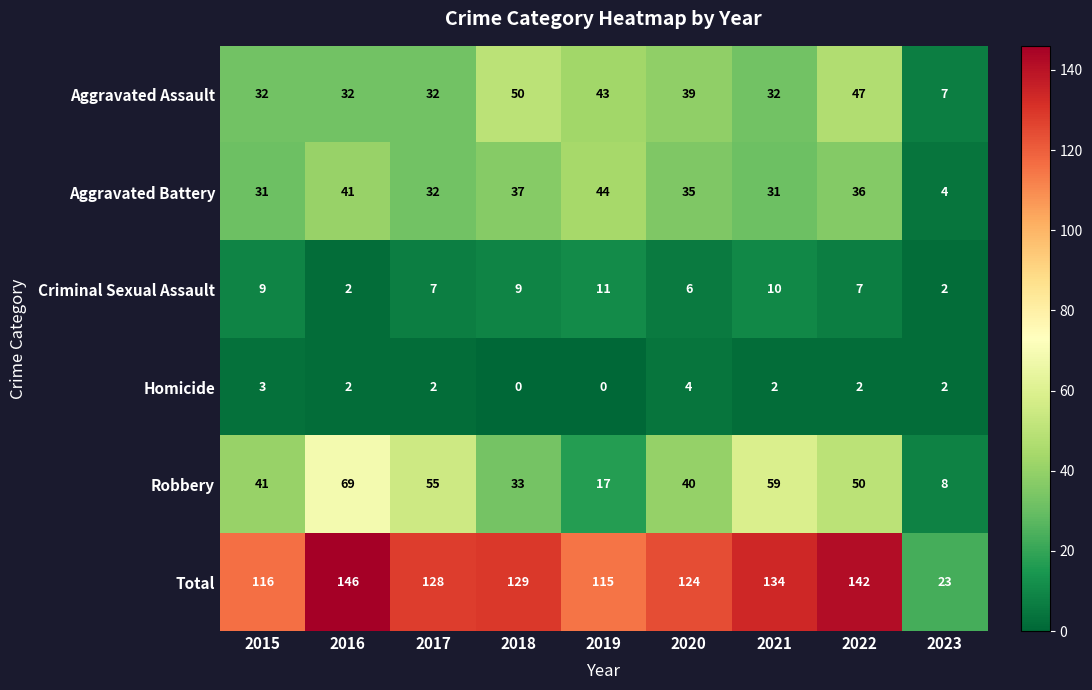

At which category is the sum across all series the highest?

2016